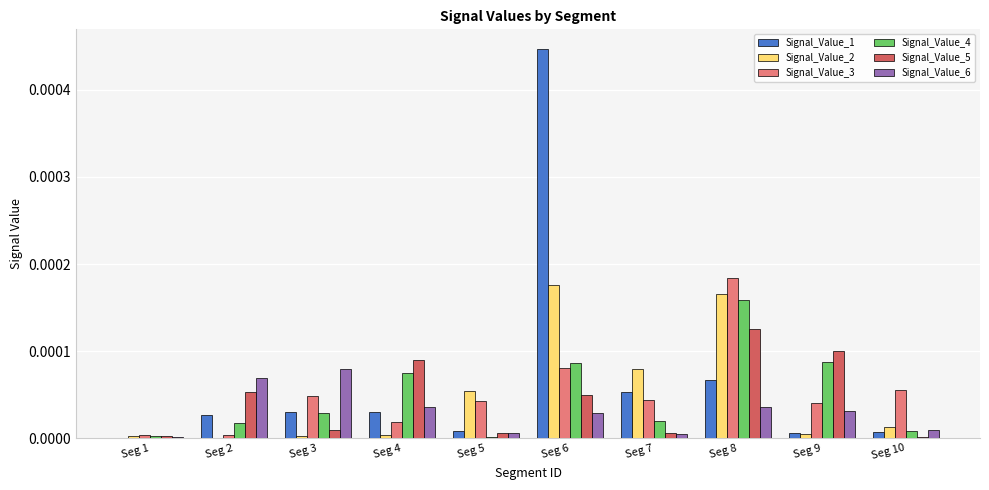

True or false: Signal_Value_2 has a value of 0.0 at Seg 10.

True